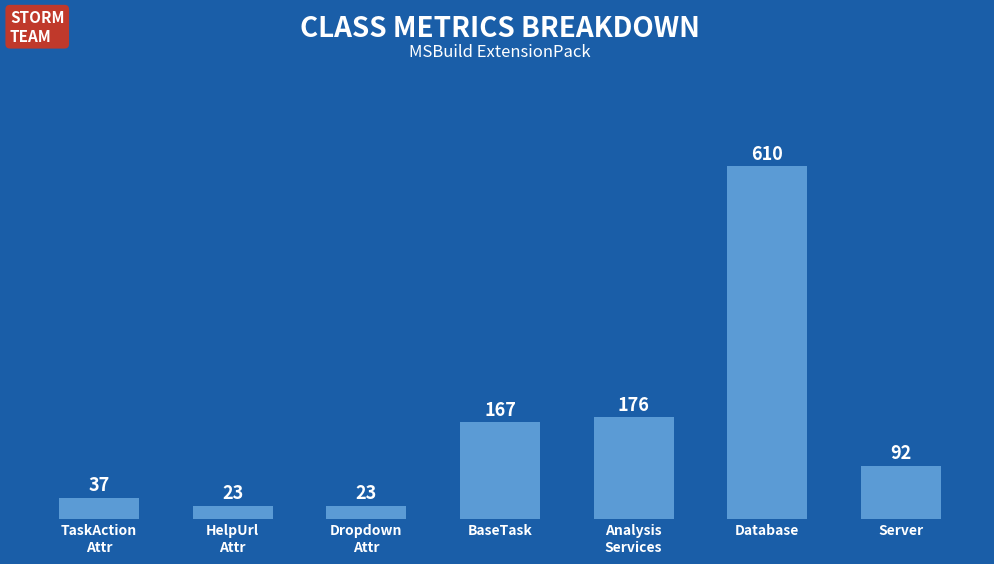

Where is the data nearest to the value 316?

Analysis
Services